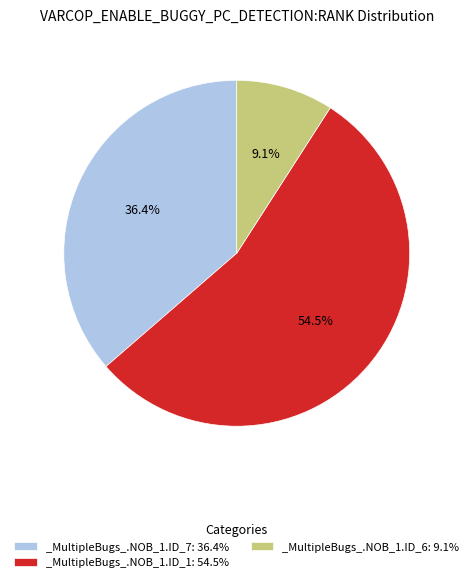

Is _MultipleBugs_.NOB_1.ID_6 the majority of the pie?

No